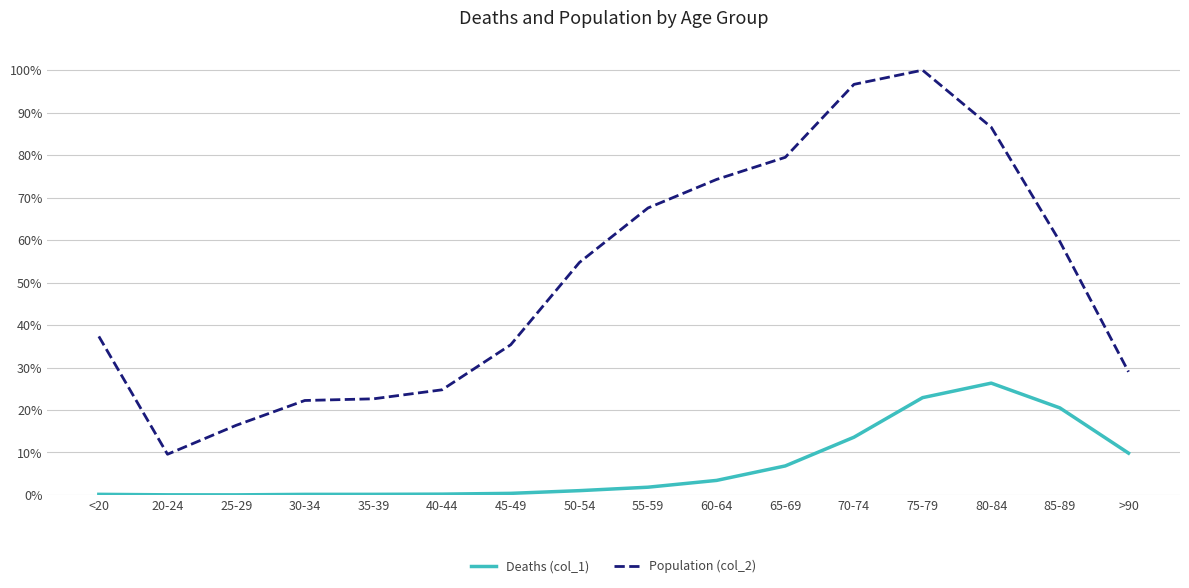

True or false: Deaths (col_1) has more than 1 interior local peaks.

False